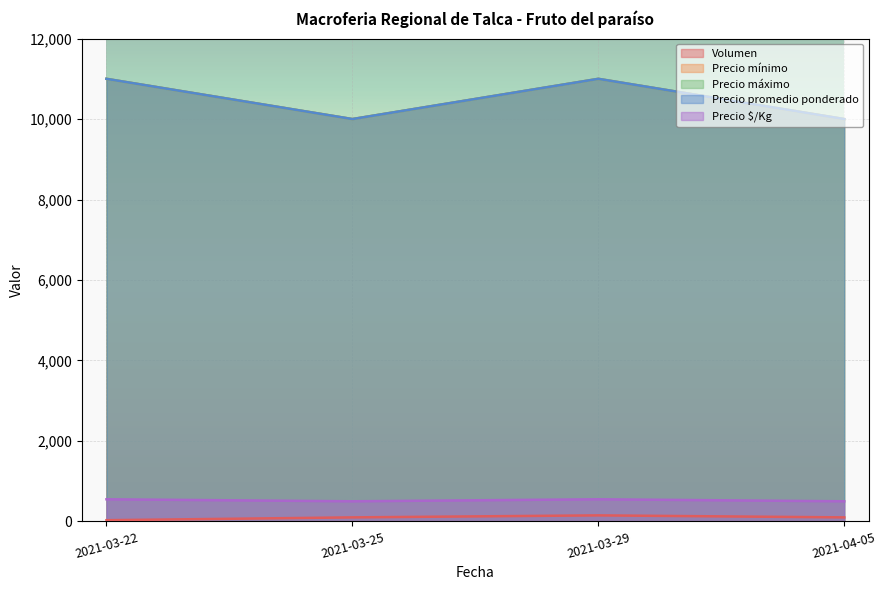

What is the label of the 3rd point from the right?

2021-03-25